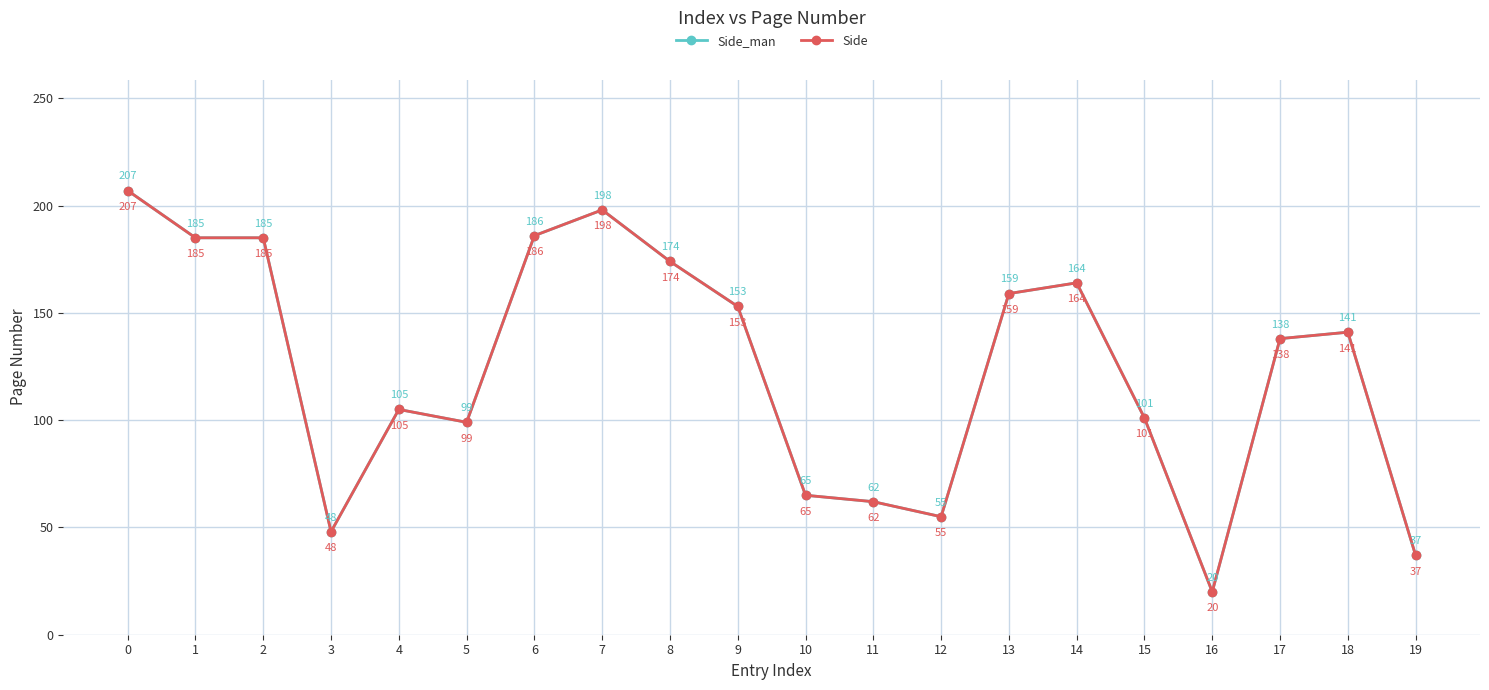

Read the Side value at 19, to the nearest 5.

35